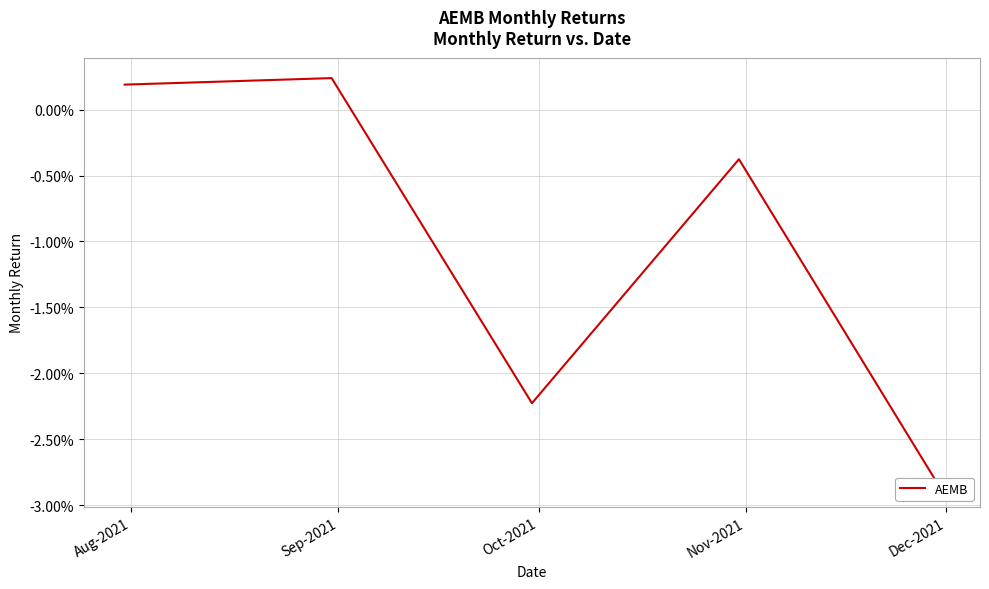

What is the label of the 4th point from the left?

Nov-2021